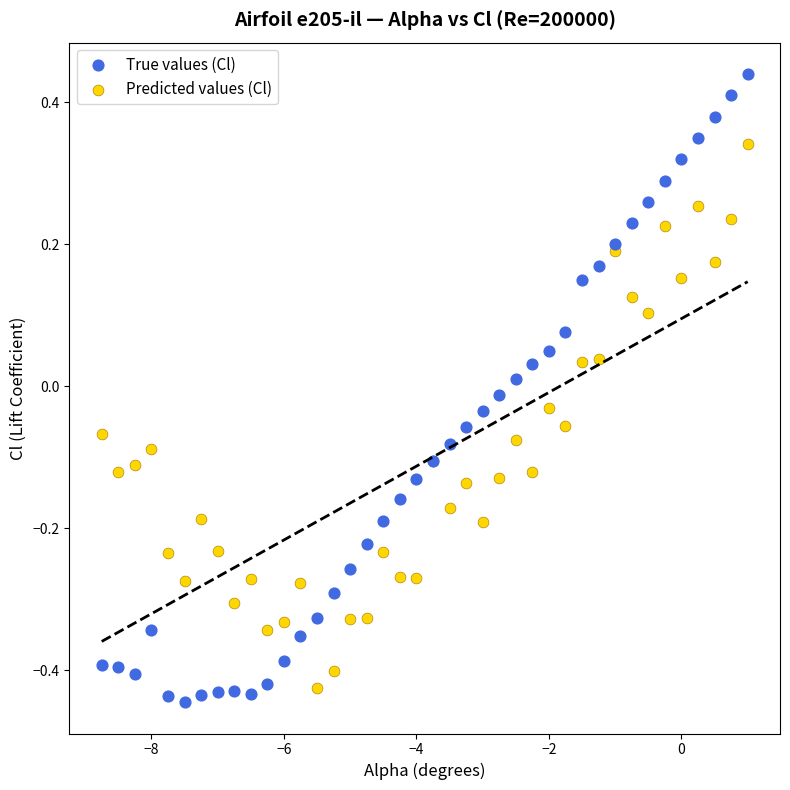

Which series reaches the maximum Y coordinate?

True values (Cl)